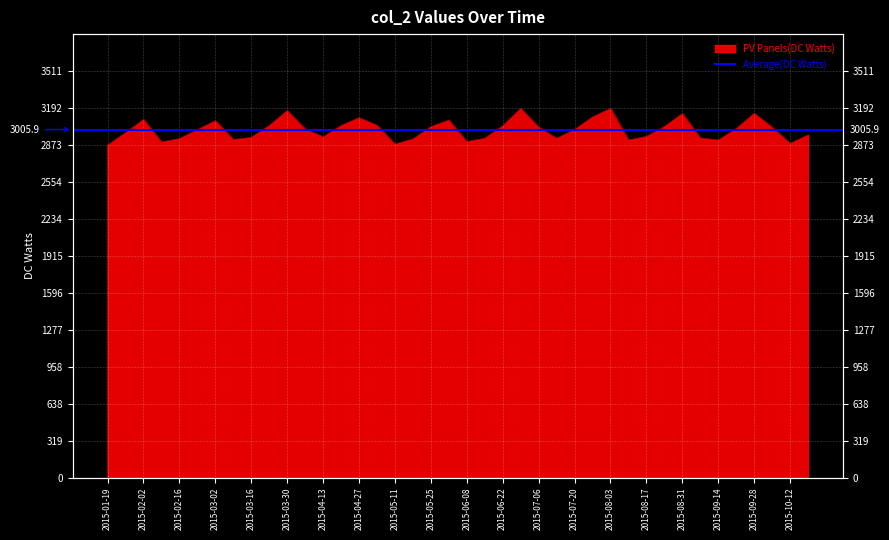

Does the chart display data point markers on the line(s)?

No